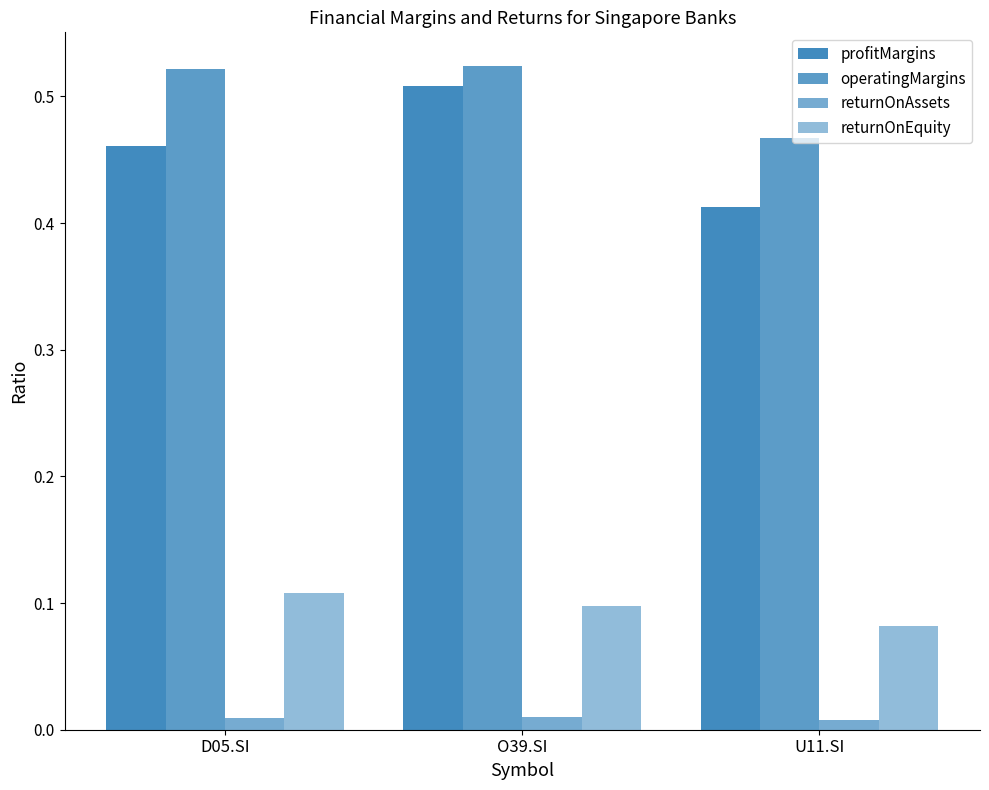

How many series are shown in this chart?

4